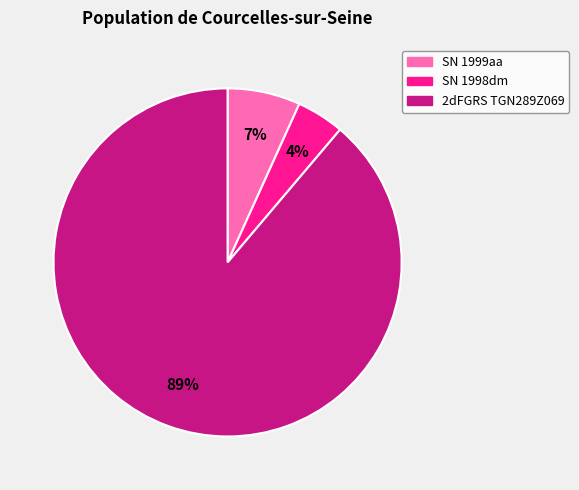

What is the largest slice in the pie chart?

2dFGRS TGN289Z069